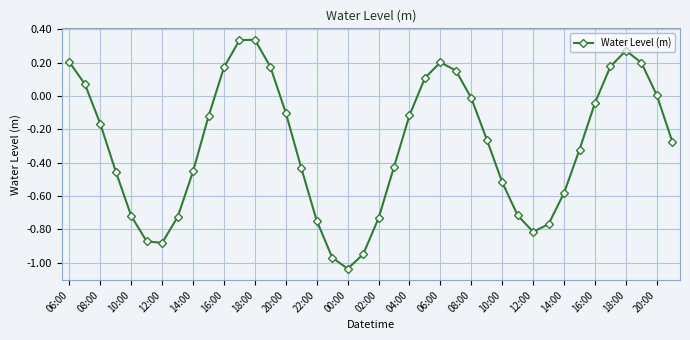

How many series are shown in this chart?

1